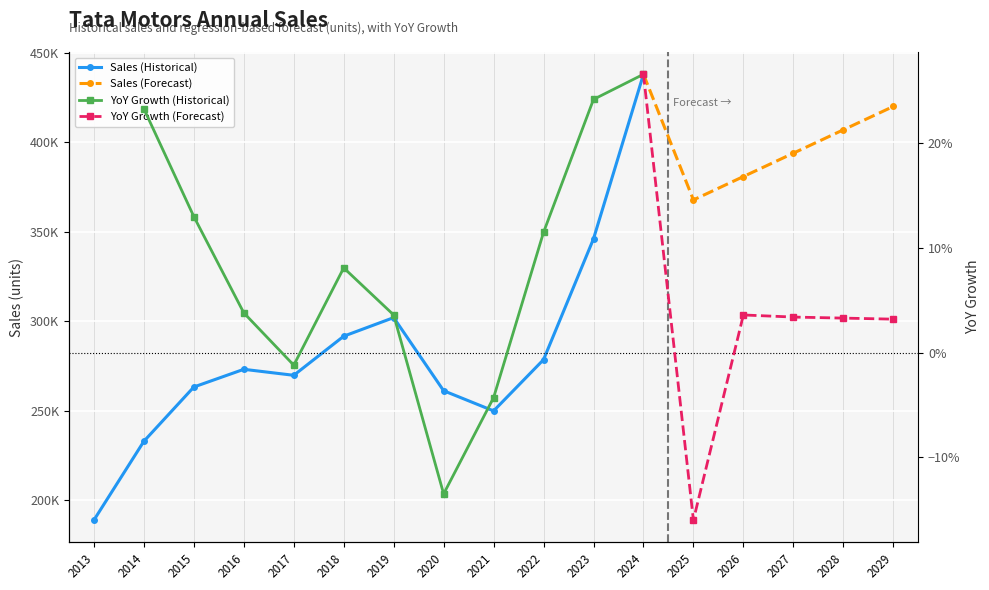

Where is the first local maximum?

2016